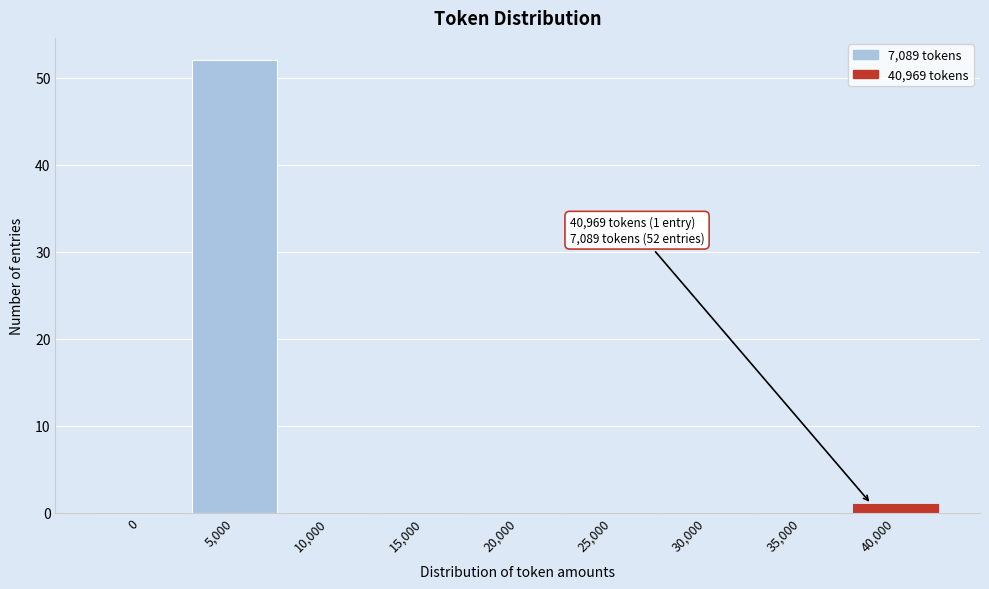

Reading left to right, what are all the values shown in this chart?

0=0	5,000=52	10,000=0	15,000=0	20,000=0	25,000=0	30,000=0	35,000=0	40,000=1